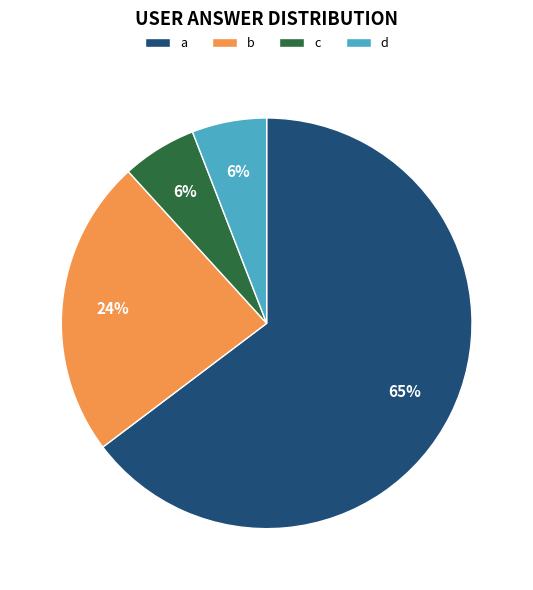

Combined, do b and c account for over 50%?

No